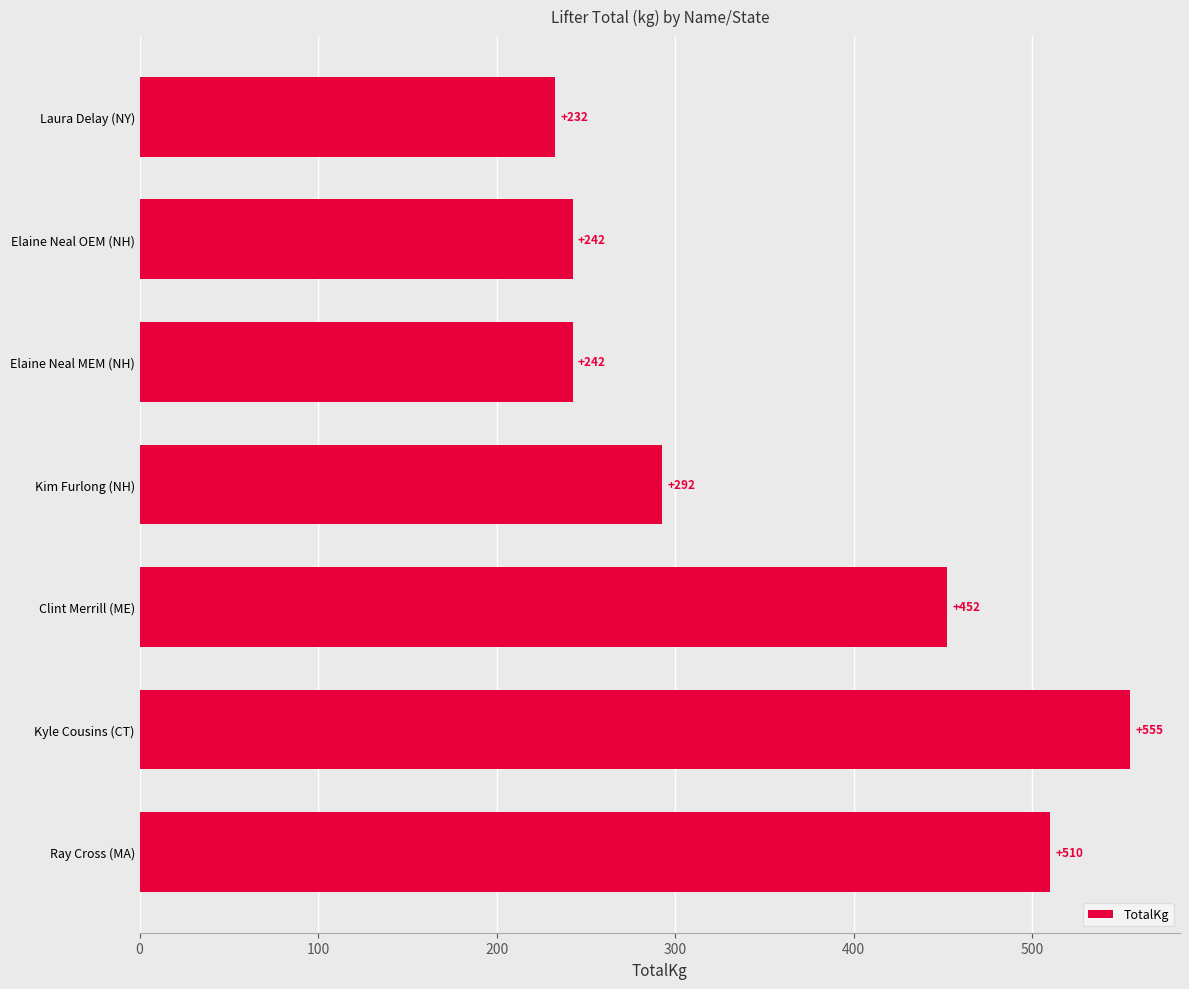

Which has a higher value, Elaine Neal MEM (NH) or Laura Delay (NY)?

Elaine Neal MEM (NH)